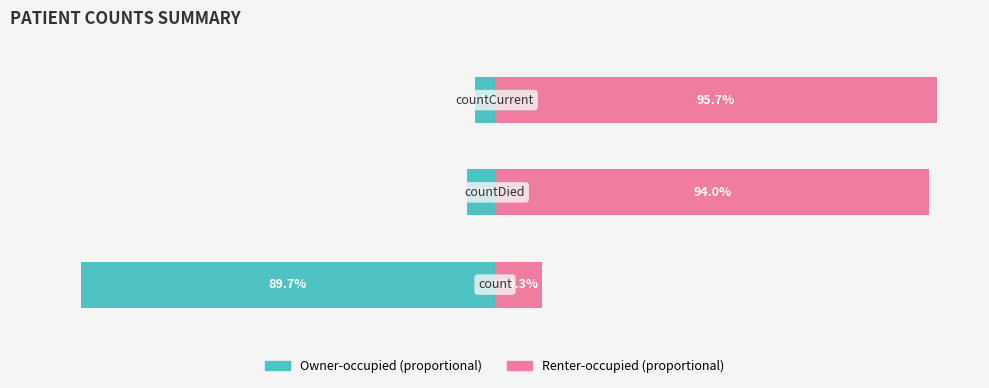

Reading right to left, extract all data points from this chart.

Owner-occupied: -4.3	-6.0	-89.7
Renter-occupied: 95.7	94.0	10.3